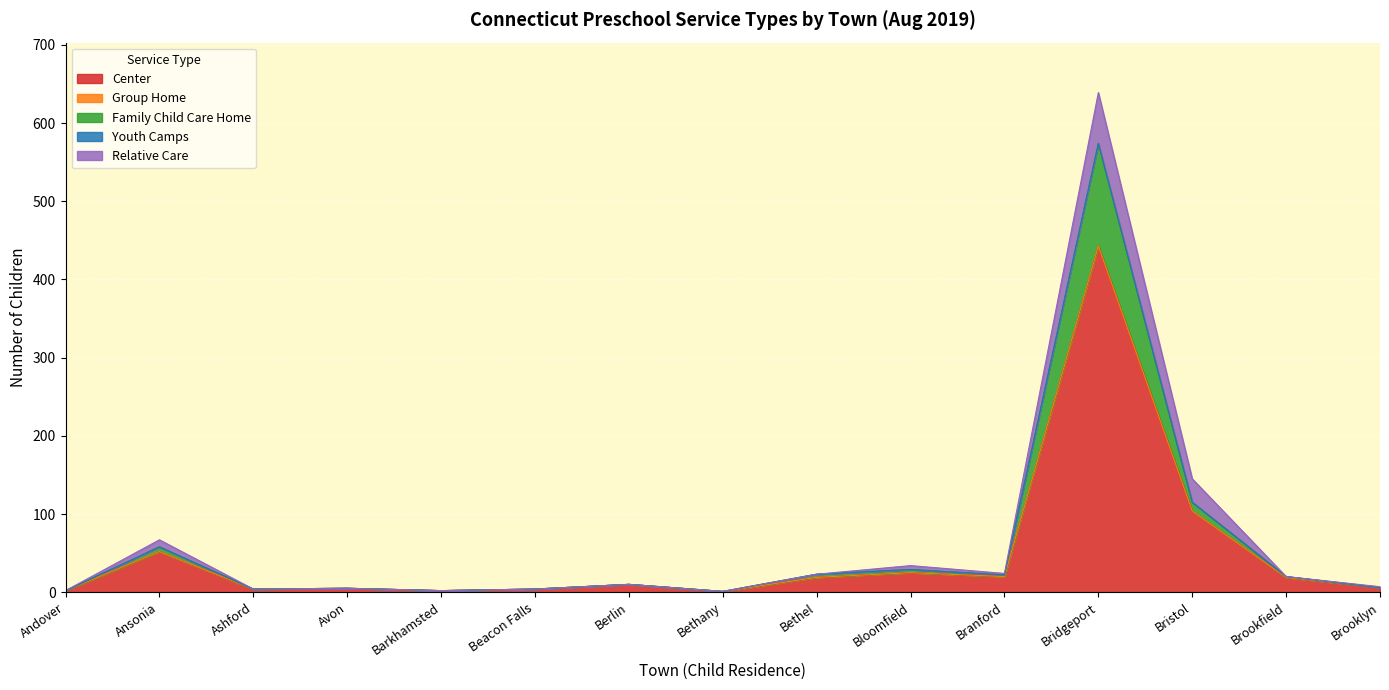

True or false: Youth Camps has more than 2 interior local peaks.

False